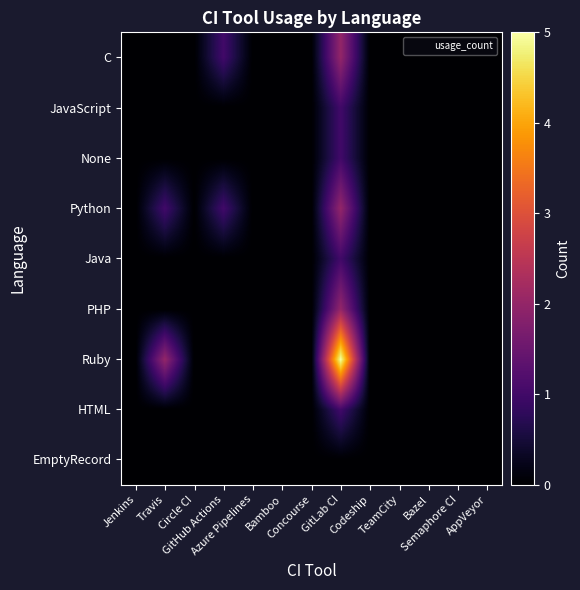

Between Jenkins and Bamboo, which is larger?

Jenkins